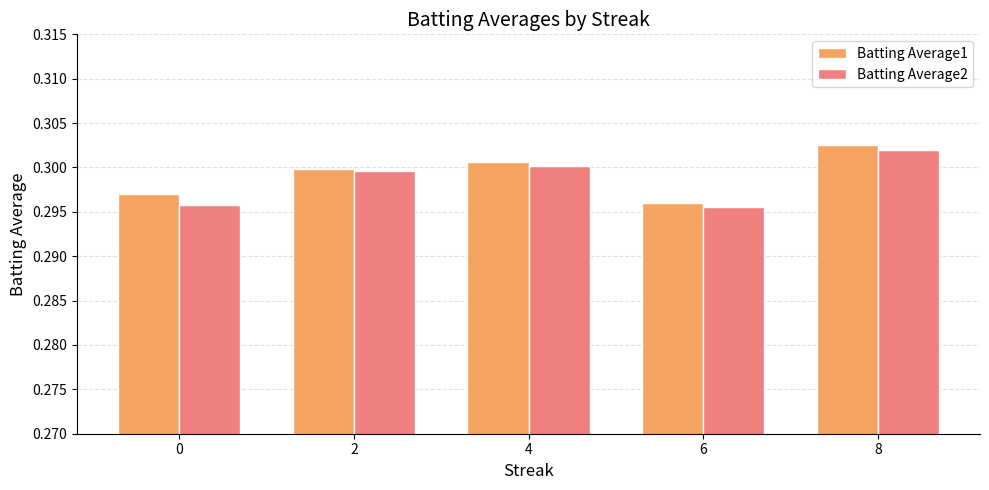

The Batting Average1 series shows 0.3 at 4. True or false?

True